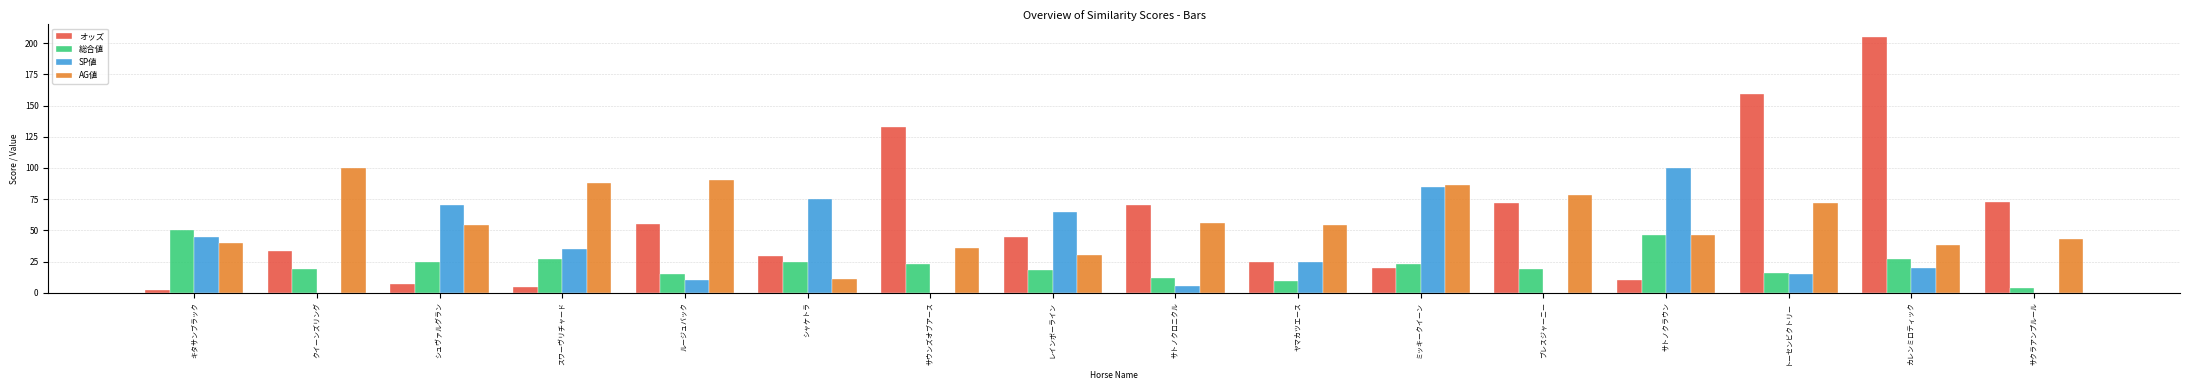

What are all the series names shown in the legend?

オッズ, 総合値, SP値, AG値